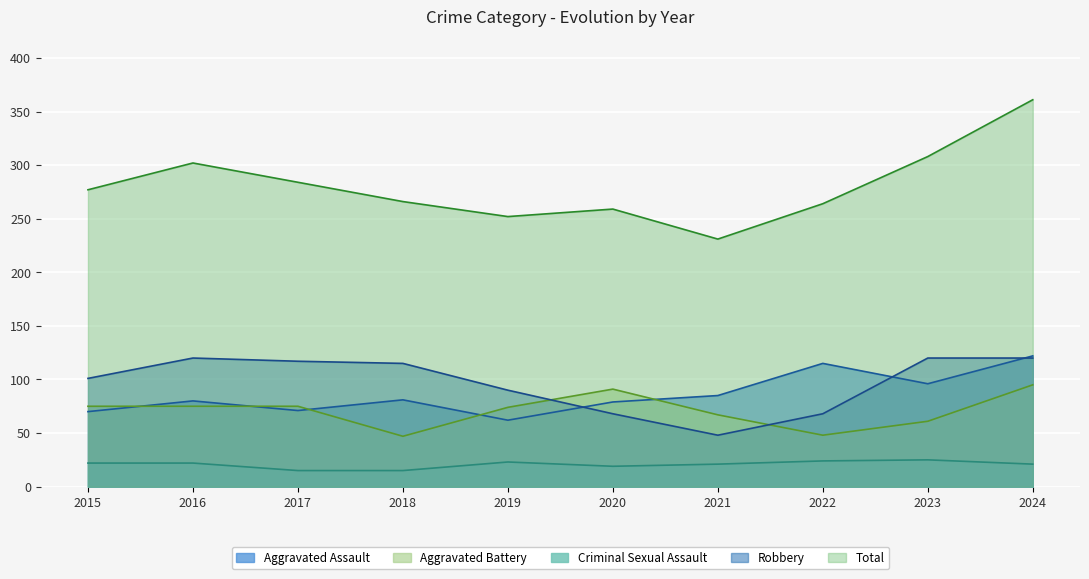

Is it true that Robbery equals 120 at 2024?

True